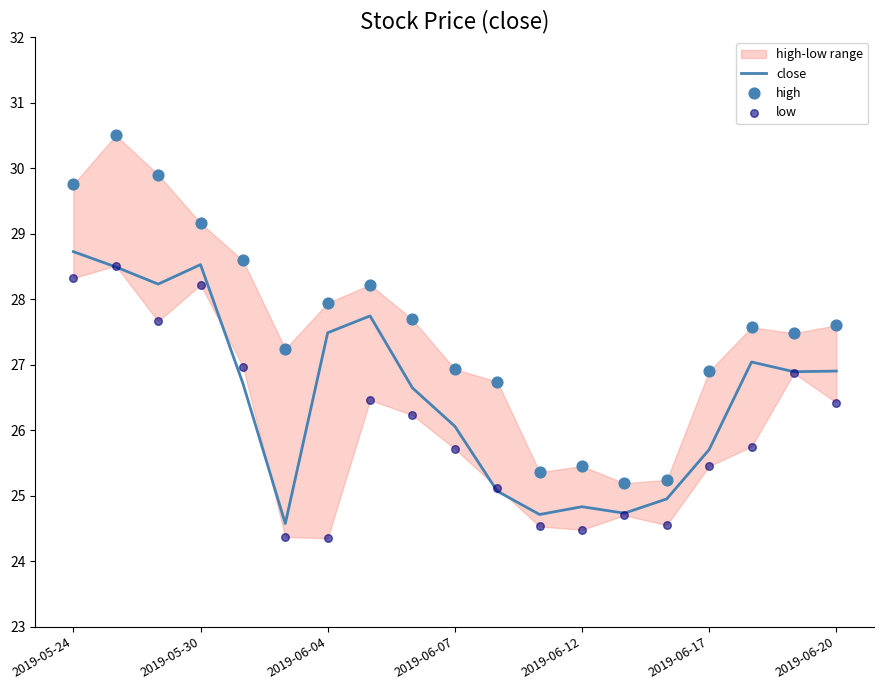

Which series has the largest Y range (max minus min)?

high